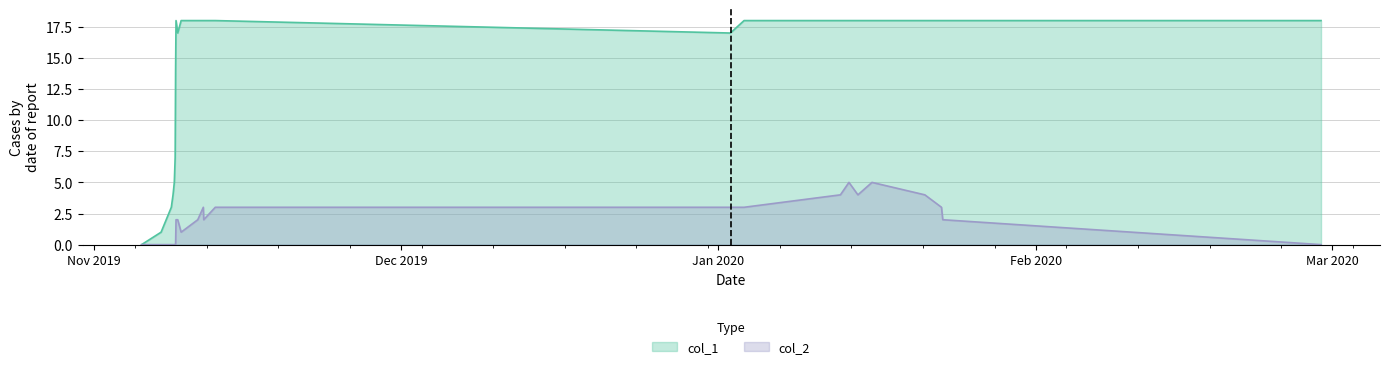

In col_1, how many points are lower than both neighbors (excluding endpoints)?

2